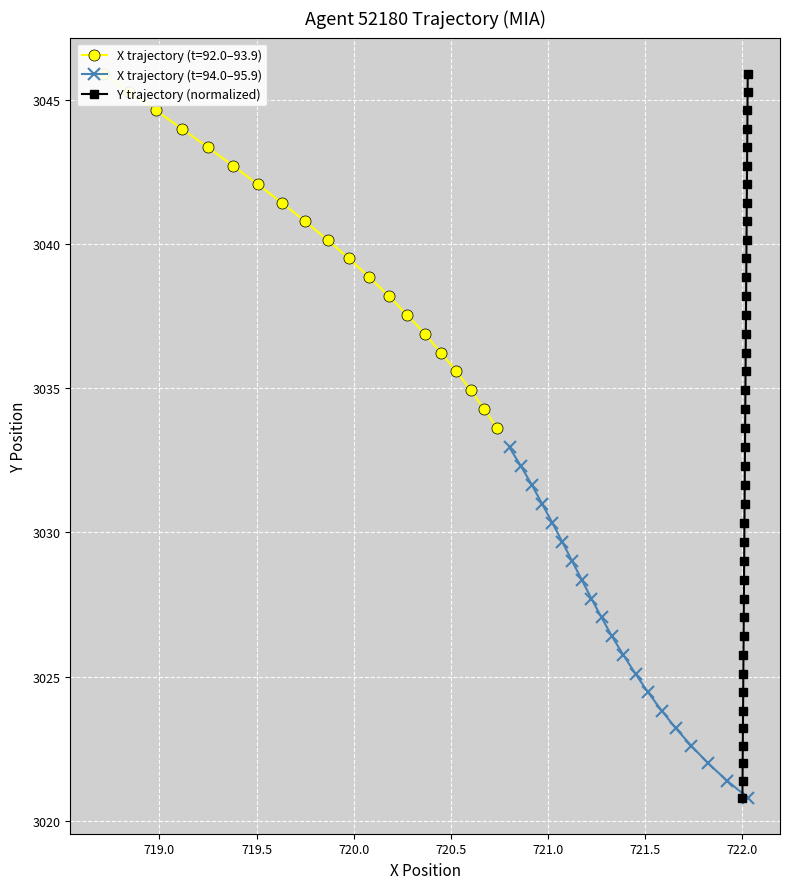

What is the greatest value displayed?

3045.9